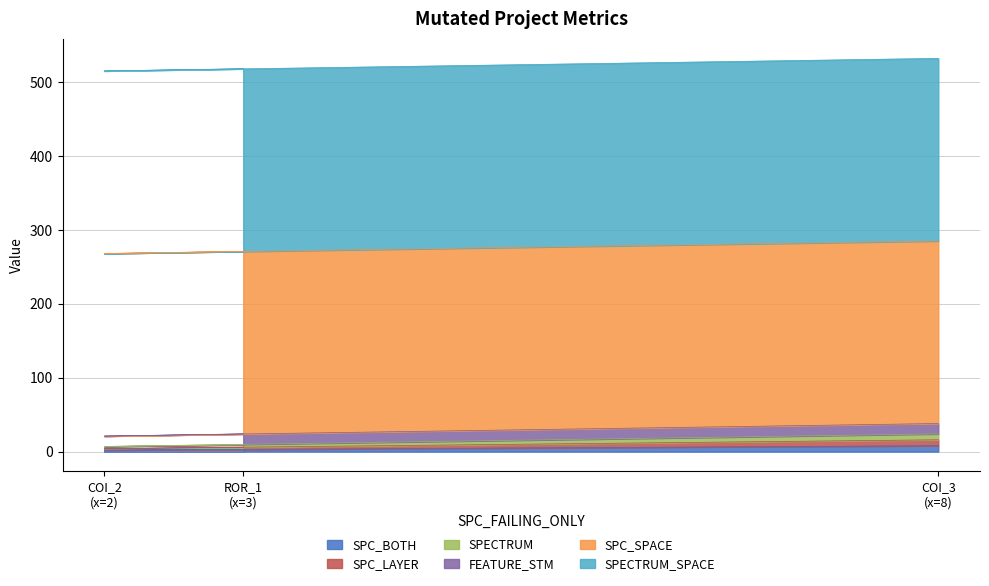

Does the chart have visible grid lines?

Yes